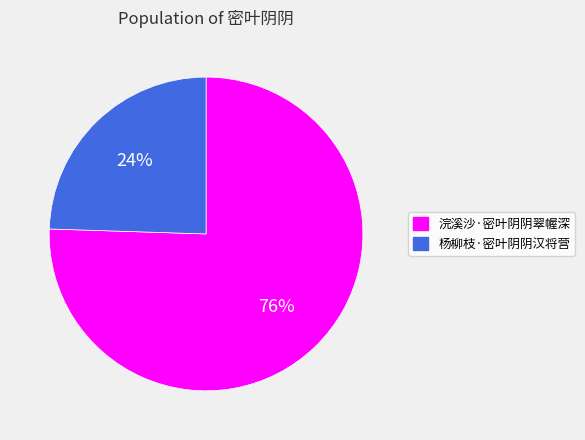

True or false: 浣溪沙·密叶阴阴翠幄深 accounts for 84% of the total.

False